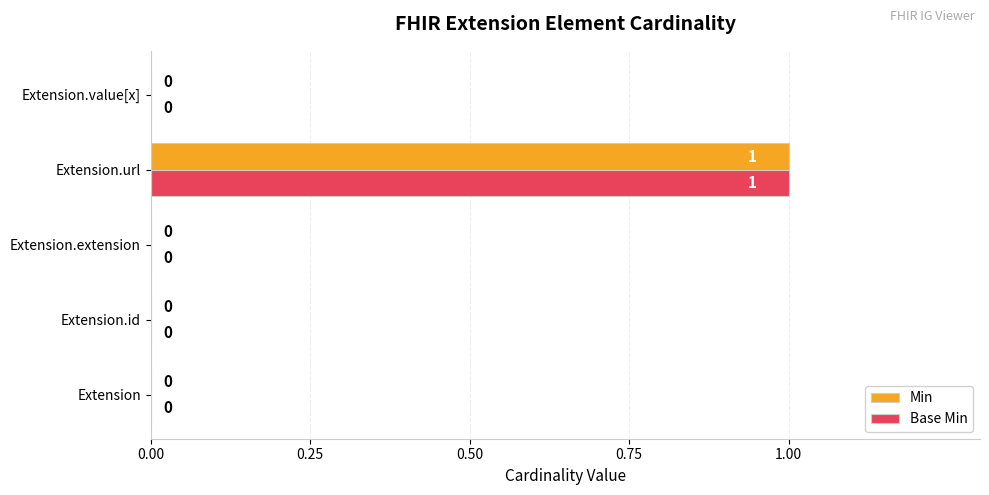

What is the sum of all Base Min values?

1